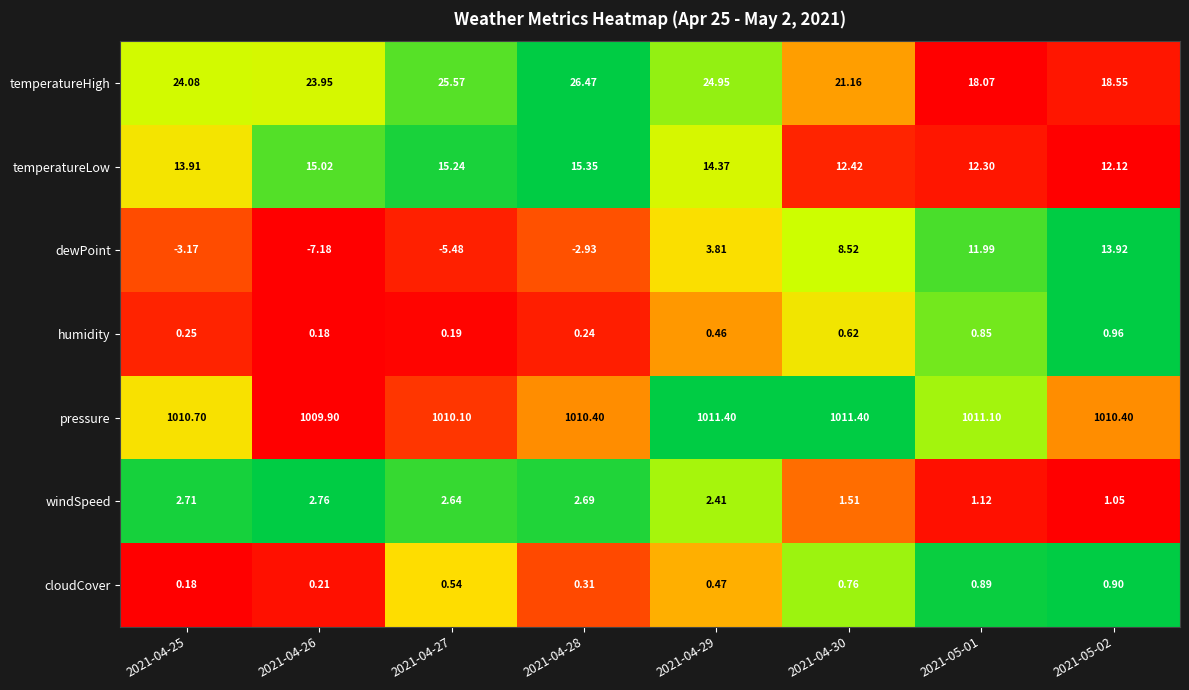

Which series changed the most between 2021-04-27 and 2021-04-29?

dewPoint